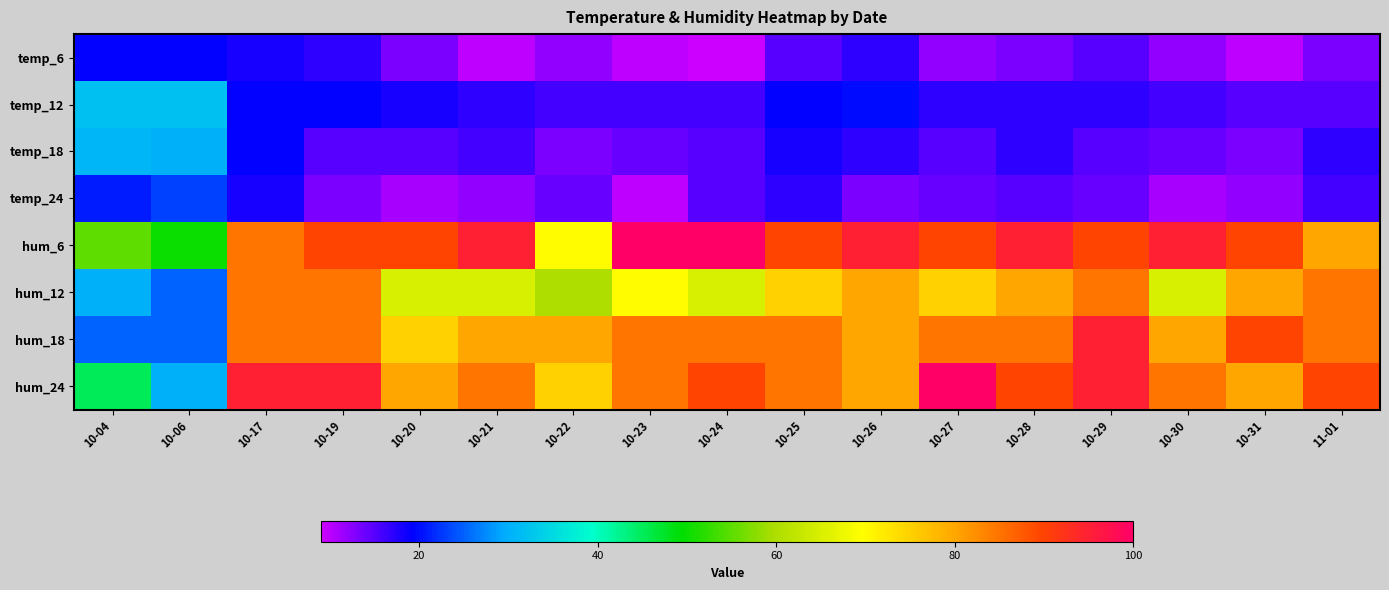

At which category is the sum across all series the highest?

10-29